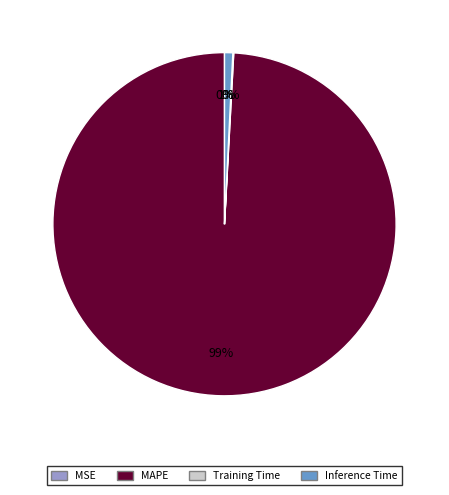

The MAPE slice represents 89% of the pie. True or false?

False